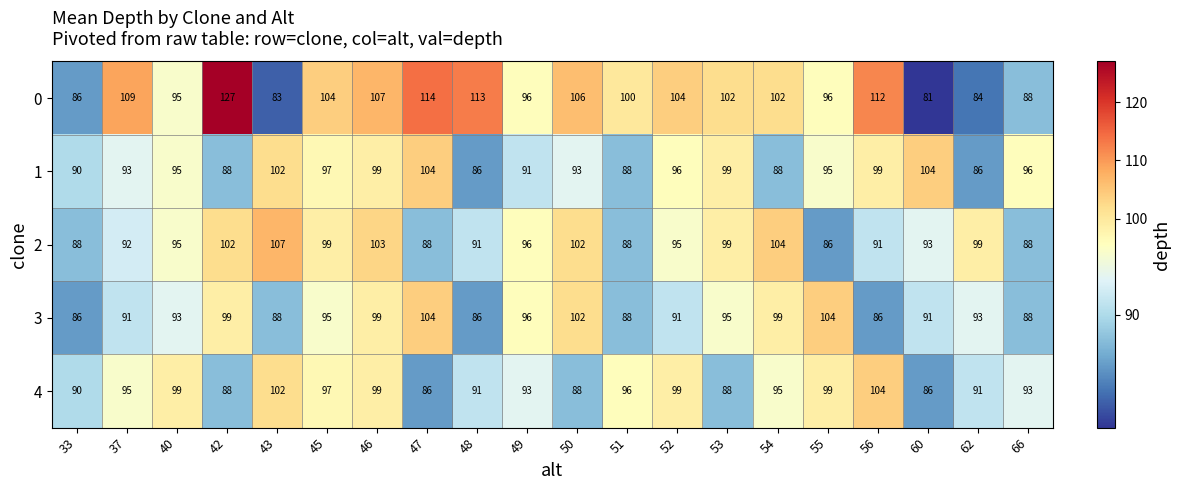

True or false: 1 has a value of 61 at 37.

False